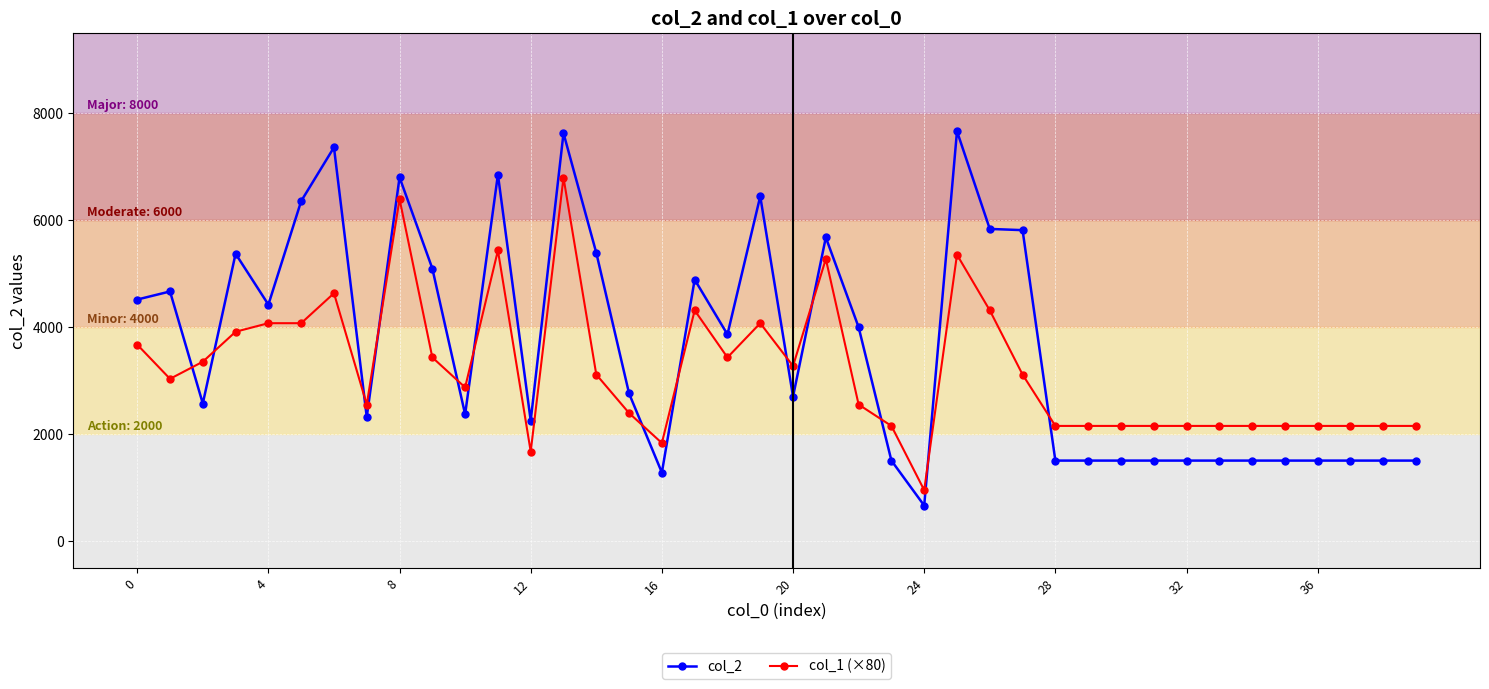

What is the value of the col_2 point at the 2nd from the left?

4673